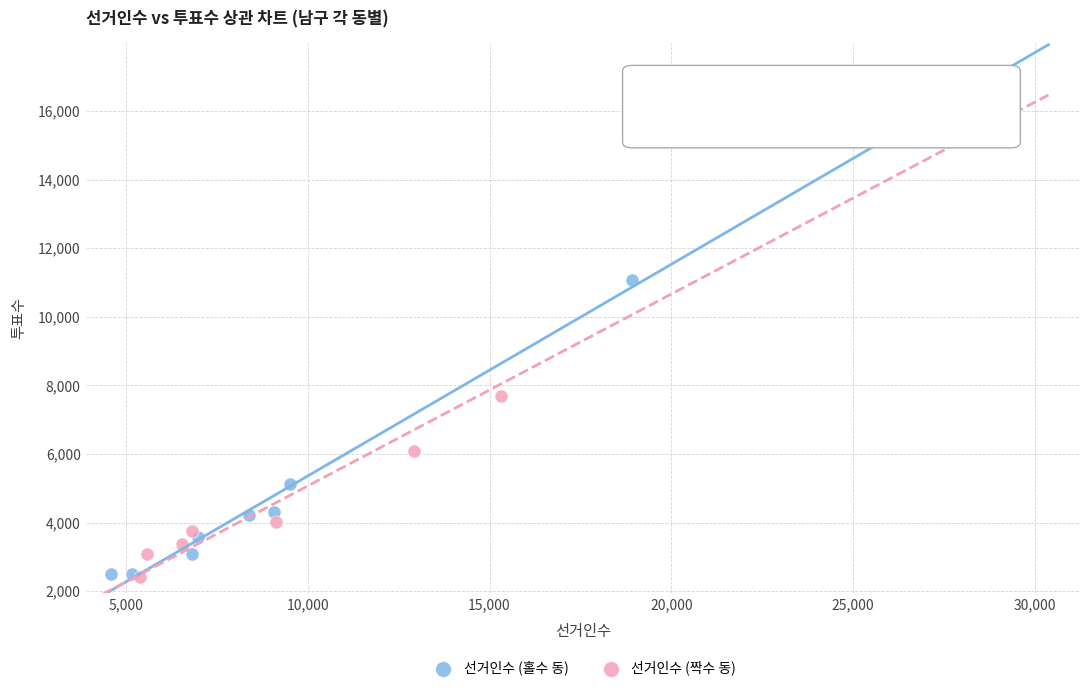

Which series has the largest Y range (max minus min)?

선거인수 (짝수 동)